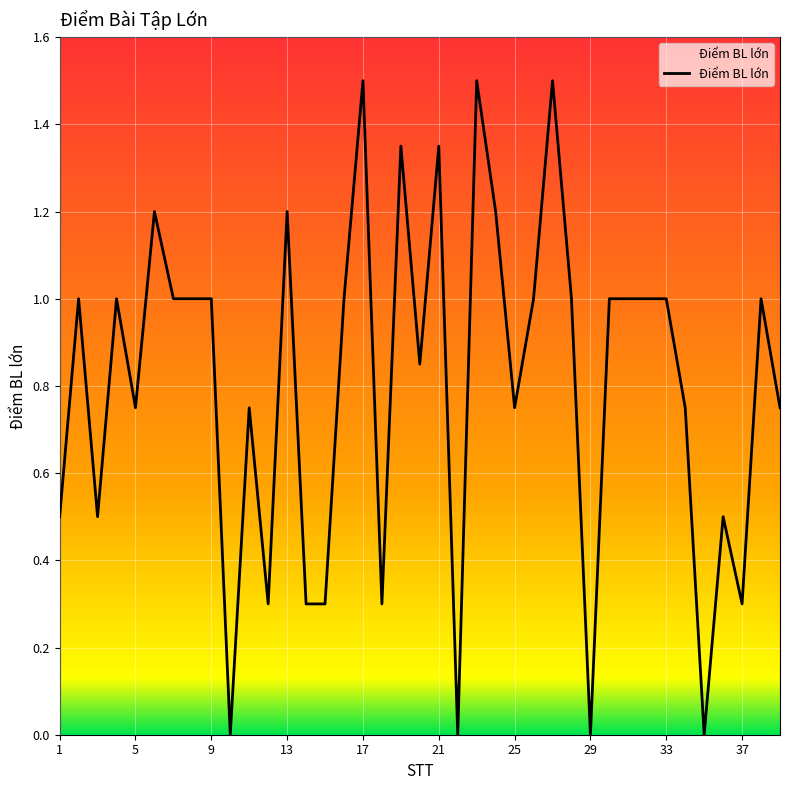

What is the difference between the maximum and minimum values?

1.5